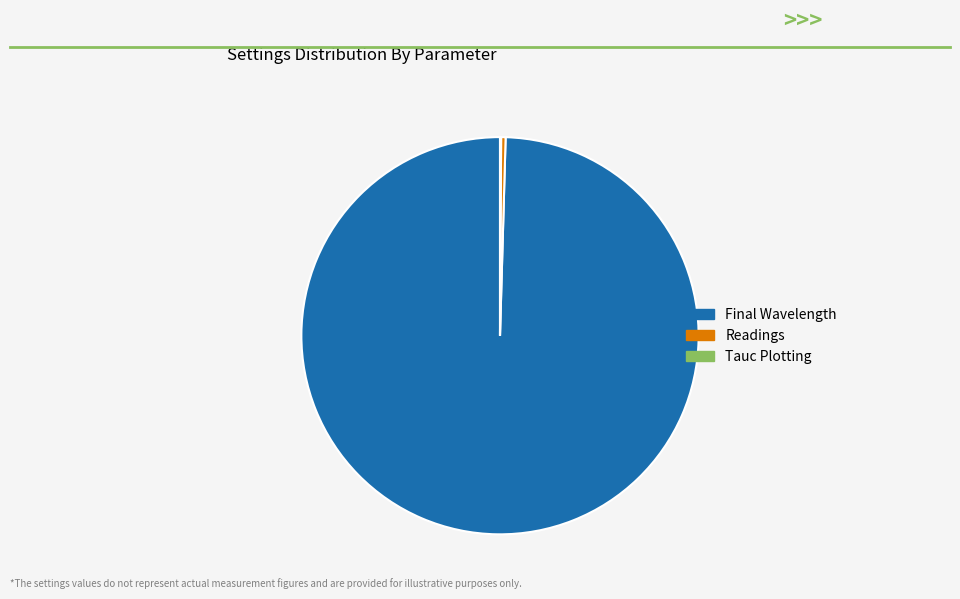

Which category has the biggest portion of the pie?

Final Wavelength